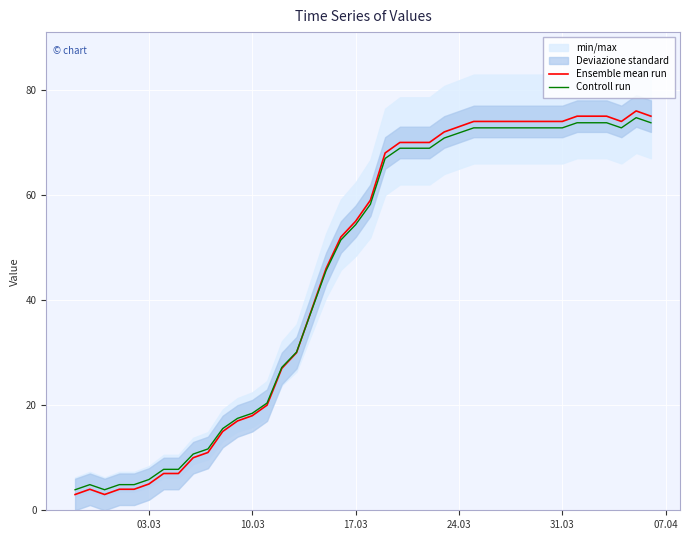

What is the sum of all Ensemble mean run values?

1826.0